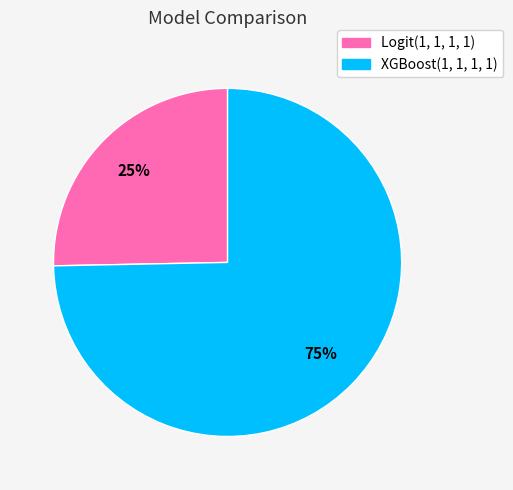

How many segments does this pie chart have?

2